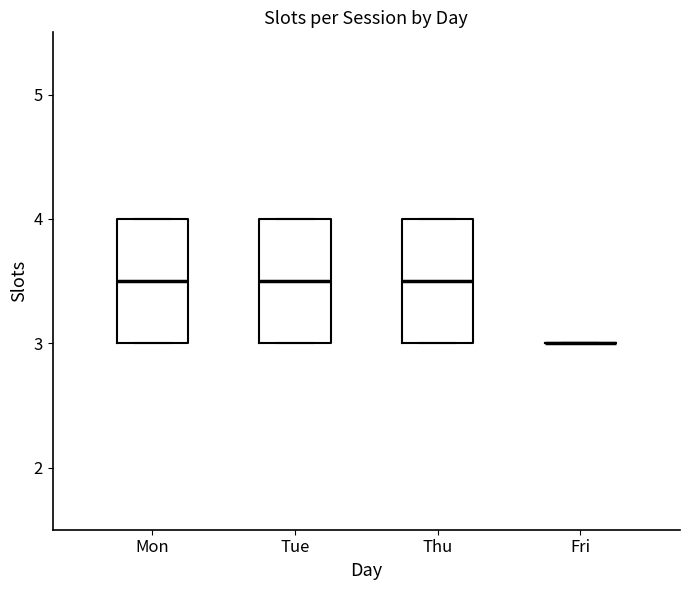

Where is the lower edge of the box for Tue on the y-axis? The values are not printed on the chart, so give them approximately, as read against the axis.

3.0